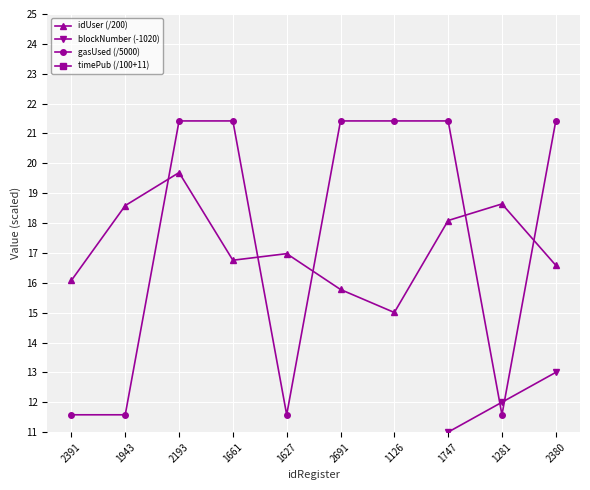

At which label is timePub (/100+11) closest to 0?

2691